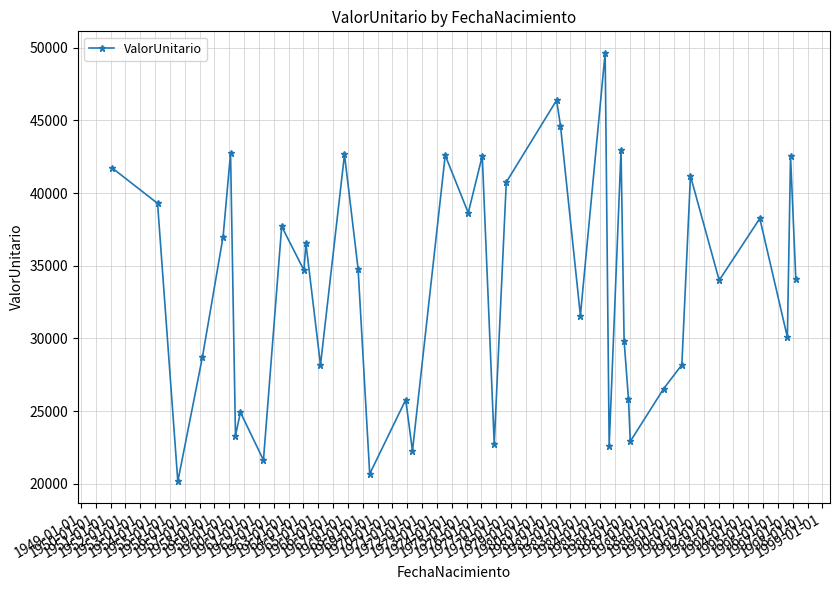

What is the value of the 24th point from the left?

46379.8